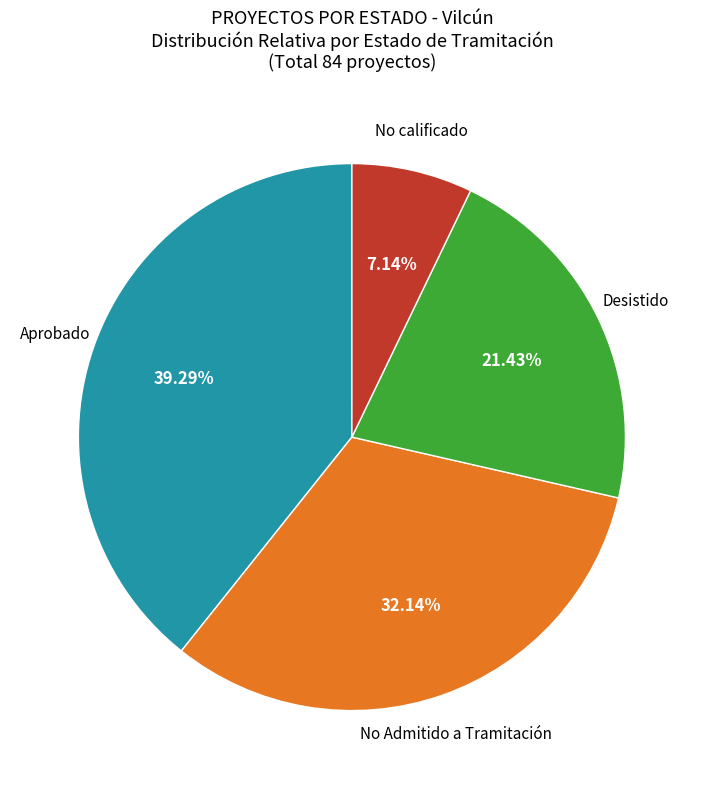

Does any single category account for the majority?

No